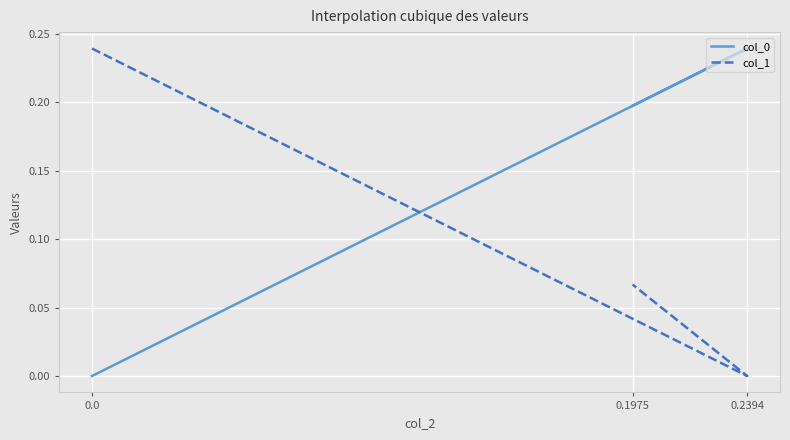

What is the total value across all series at 0.0?

0.2